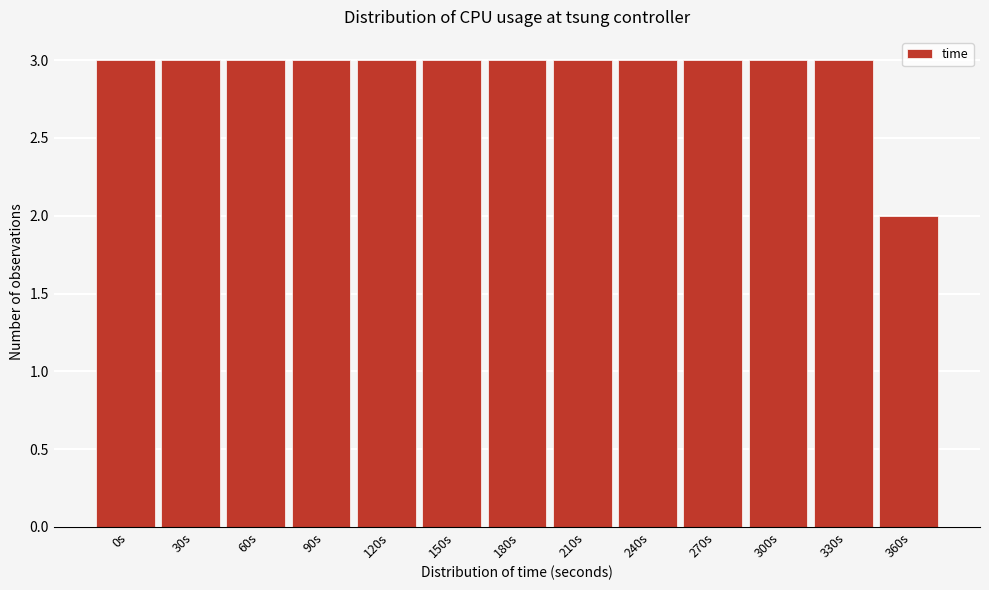

Reading right to left, list all the values displayed in this chart.

2	3	3	3	3	3	3	3	3	3	3	3	3